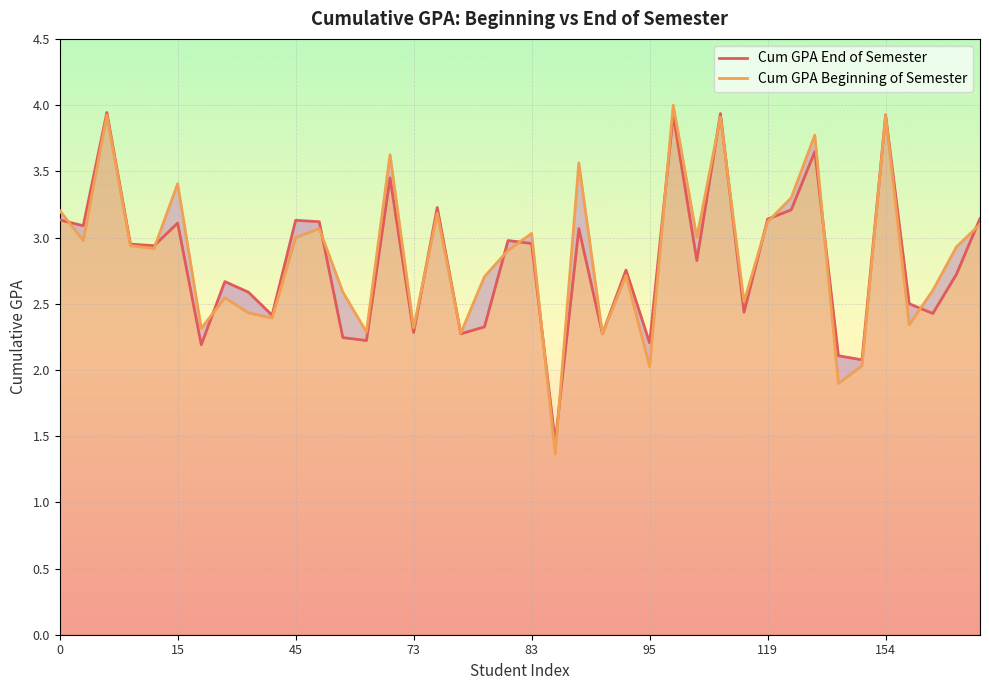

List the series in order of their peak value, highest first.

Cum GPA Beginning of Semester, Cum GPA End of Semester